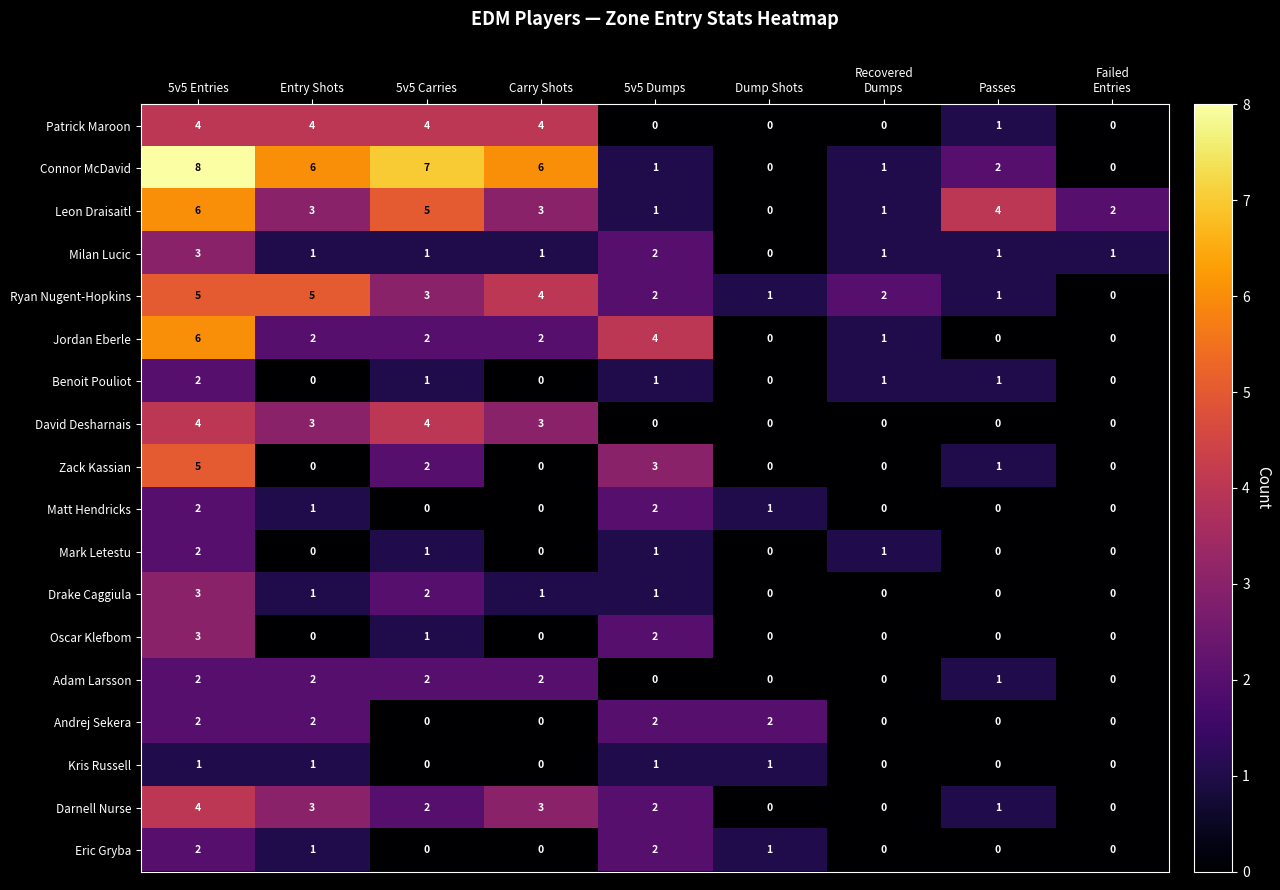

At which category is the sum across all series the highest?

5v5 Entries